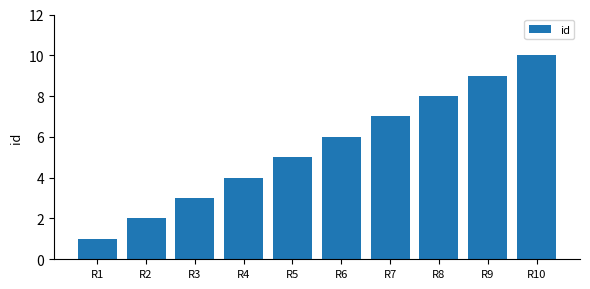

What is the value of the 1st bar from the left?

1